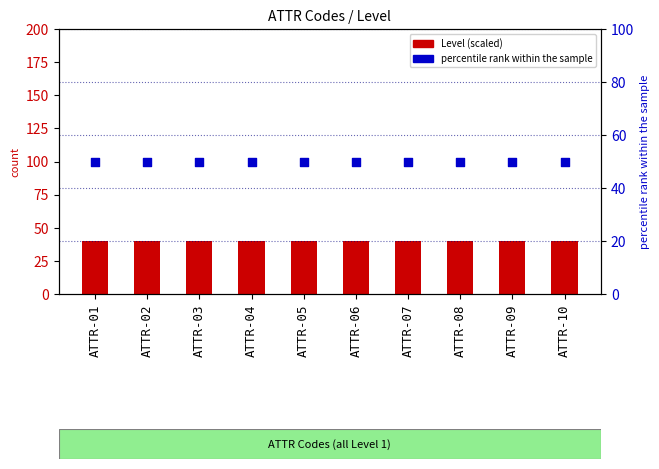

What is the total value across all series at ATTR-06?

90